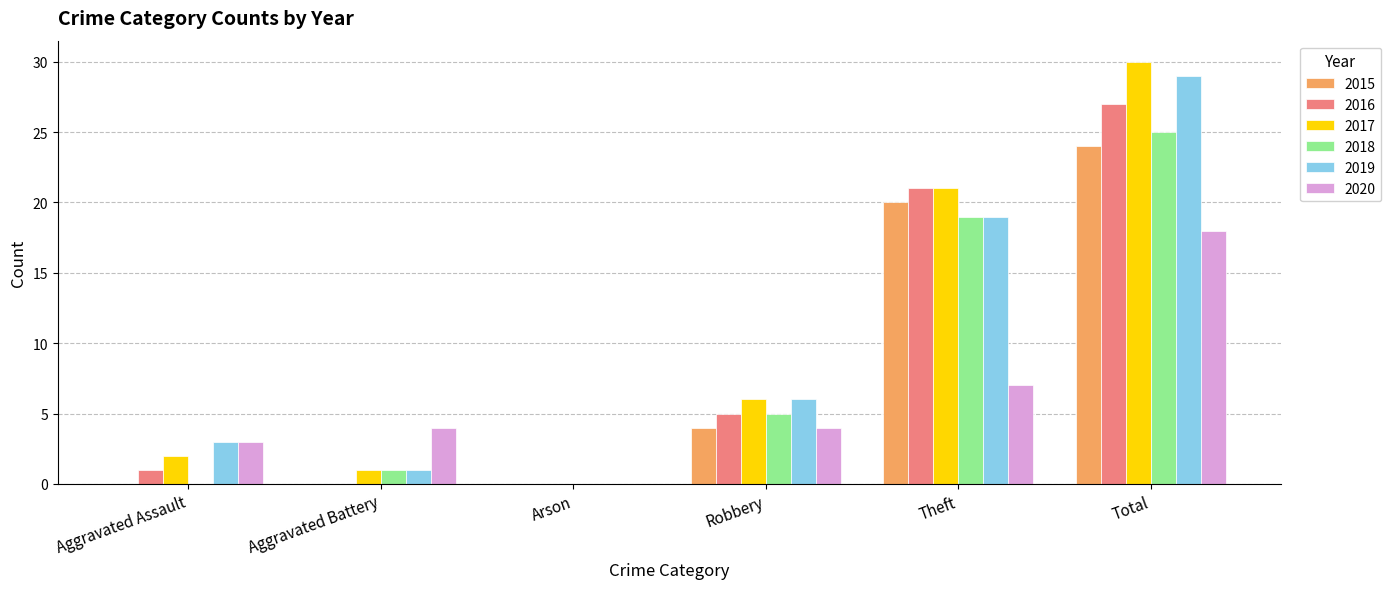

Which series has the largest total across all categories?

2017